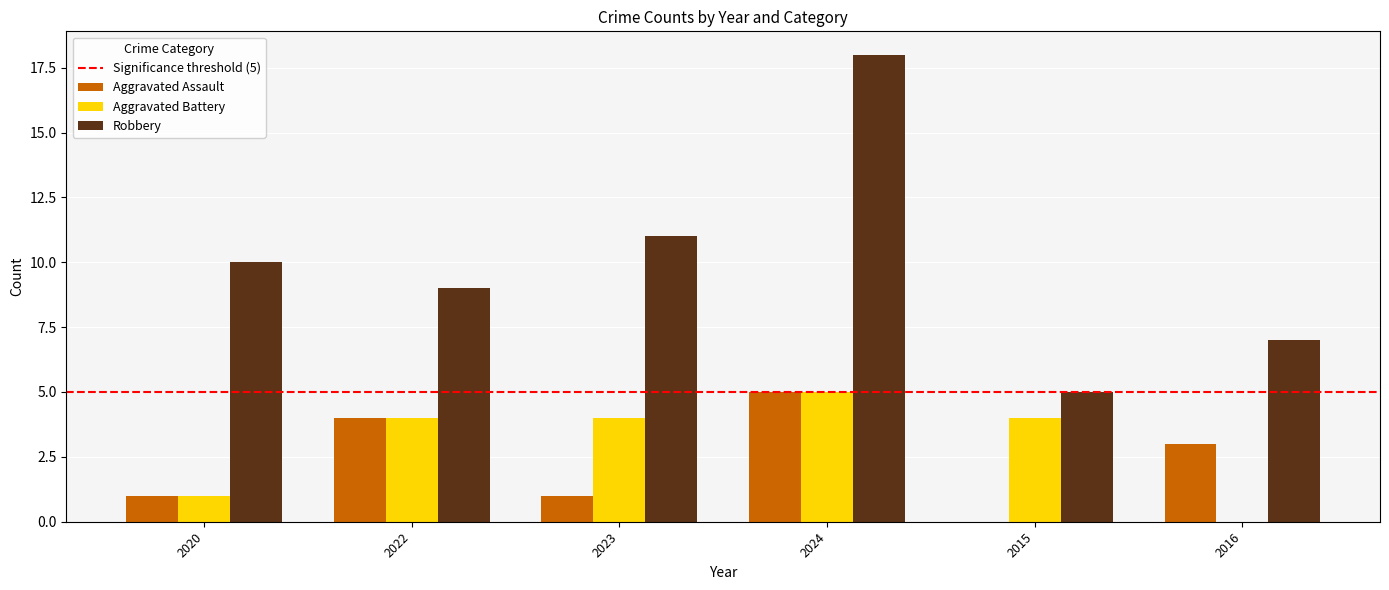

Which series changed the most between 2022 and 2024?

Robbery